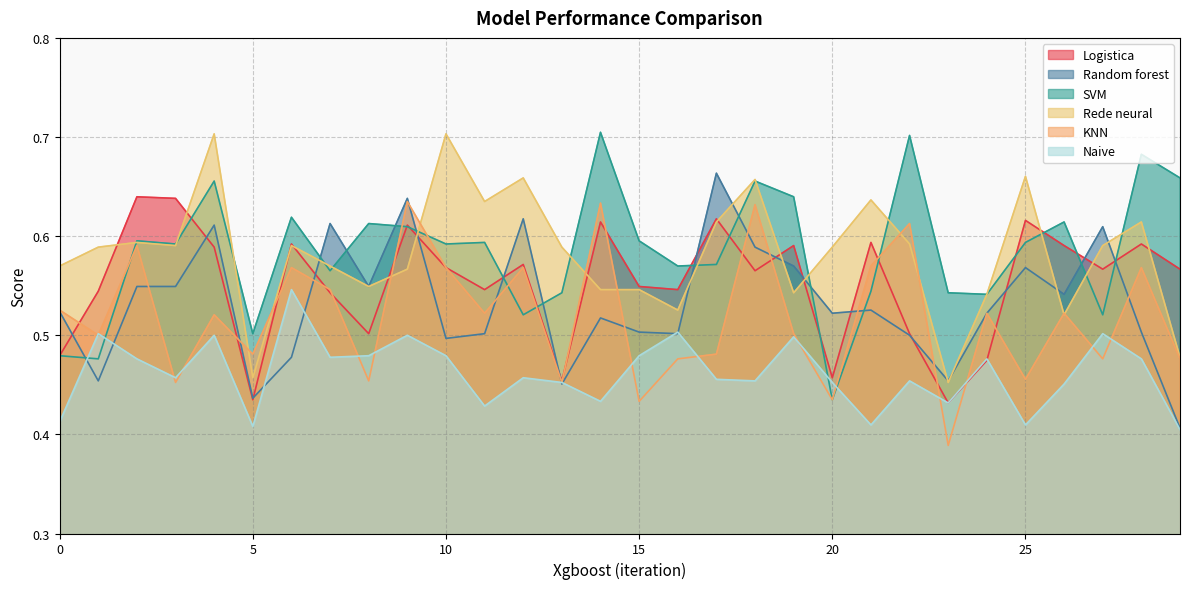

The Random forest series shows 0.5 at 10. True or false?

True